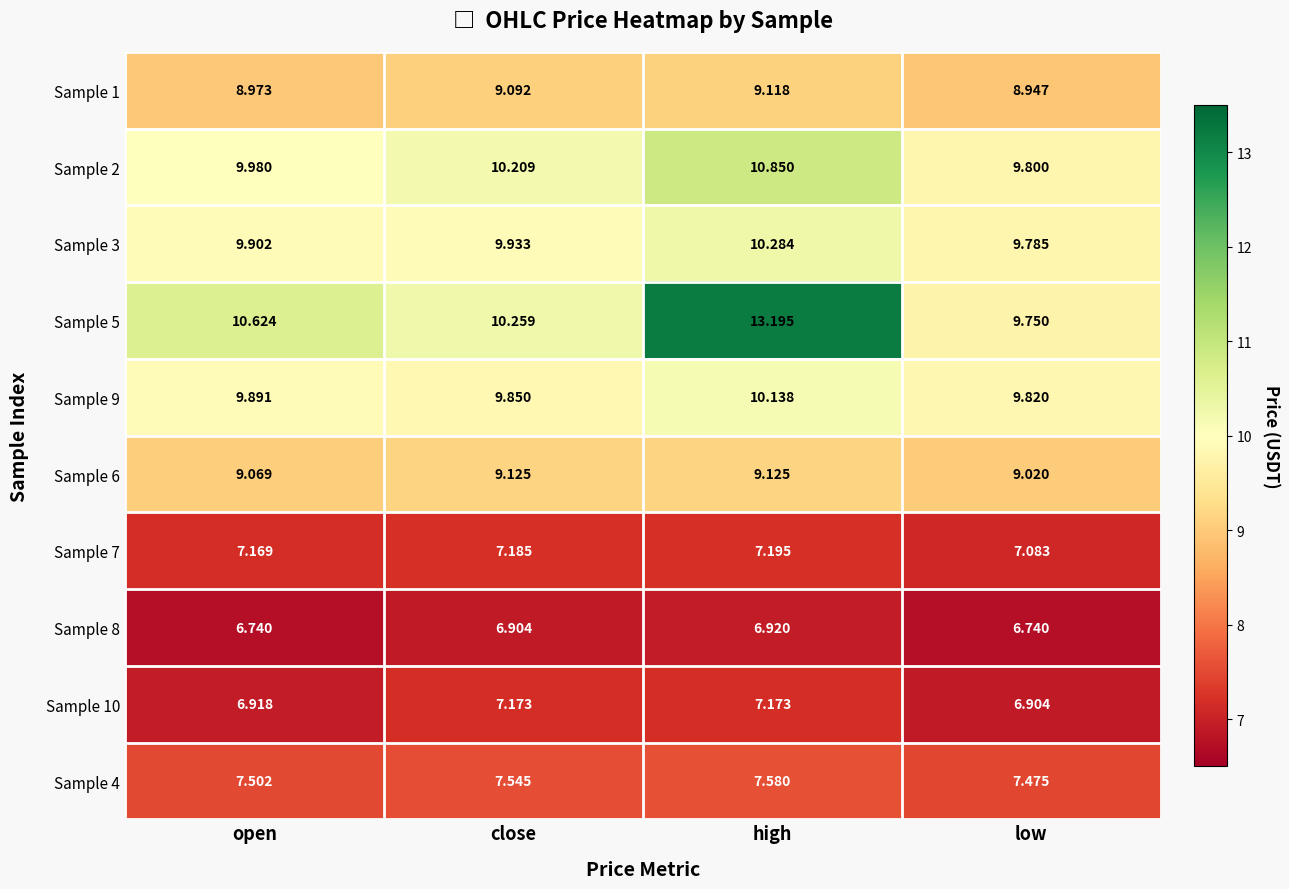

Which series has the widest spread of values?

Sample 5